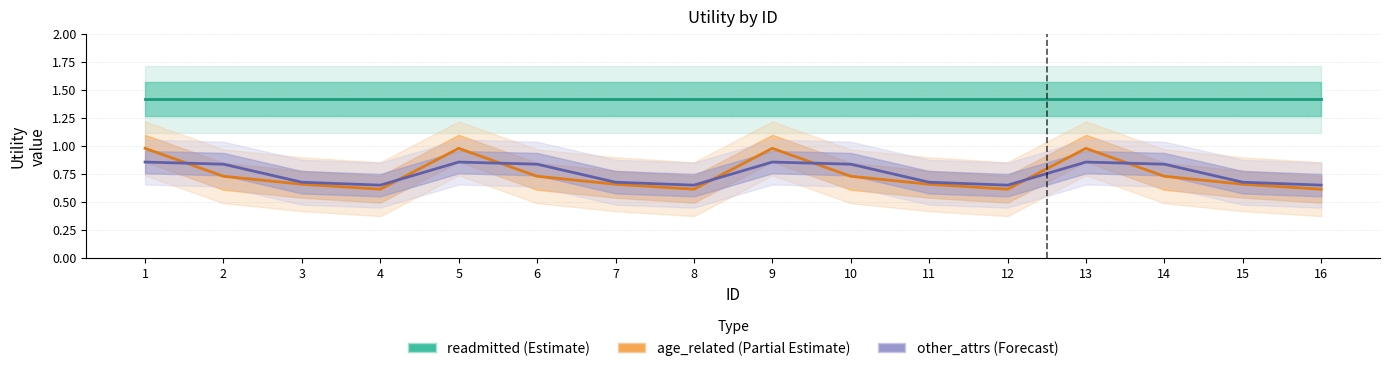

Is this an area chart (filled region under the line)?

No